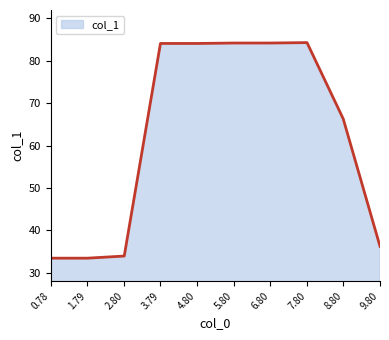

What is the difference between the second highest and second lowest values?

50.8